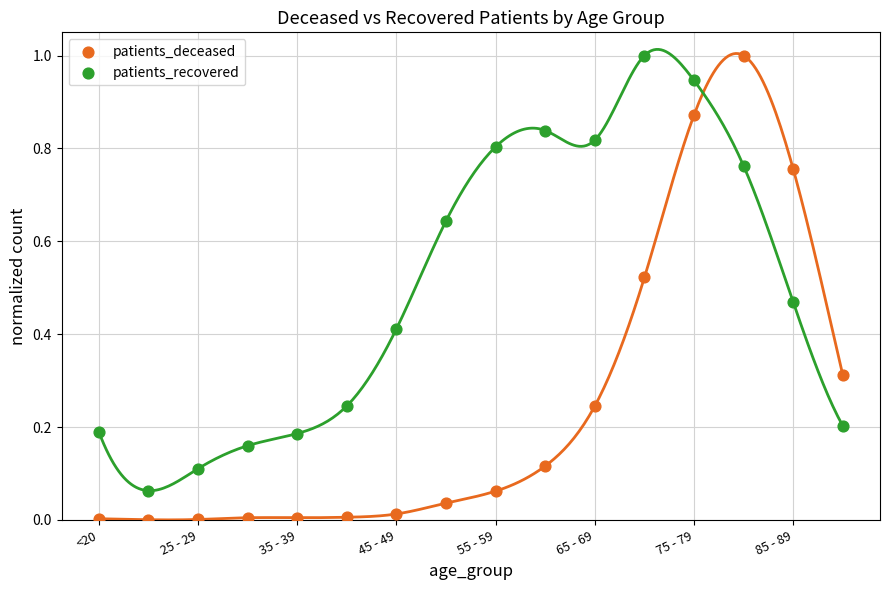

Across all data points, what is the range of Y values (max minus min)?

1.0